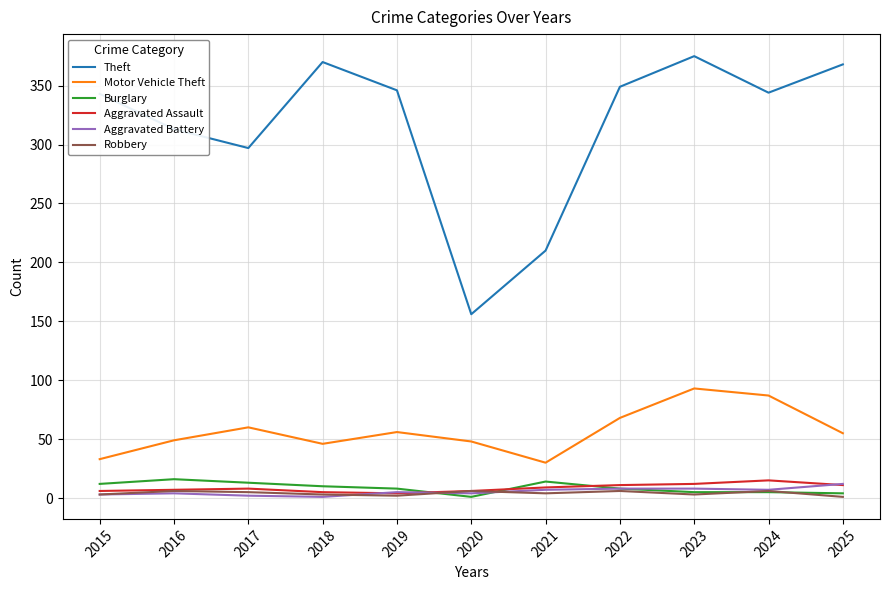

True or false: Aggravated Assault has more than 0 points higher than both neighbors.

True